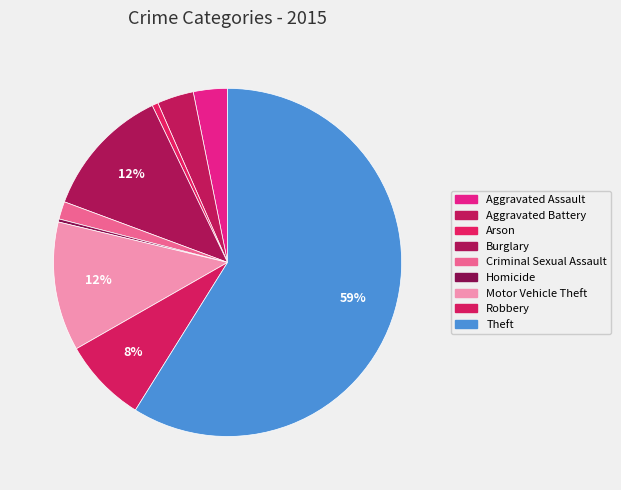

Which slice is the smallest?

Homicide